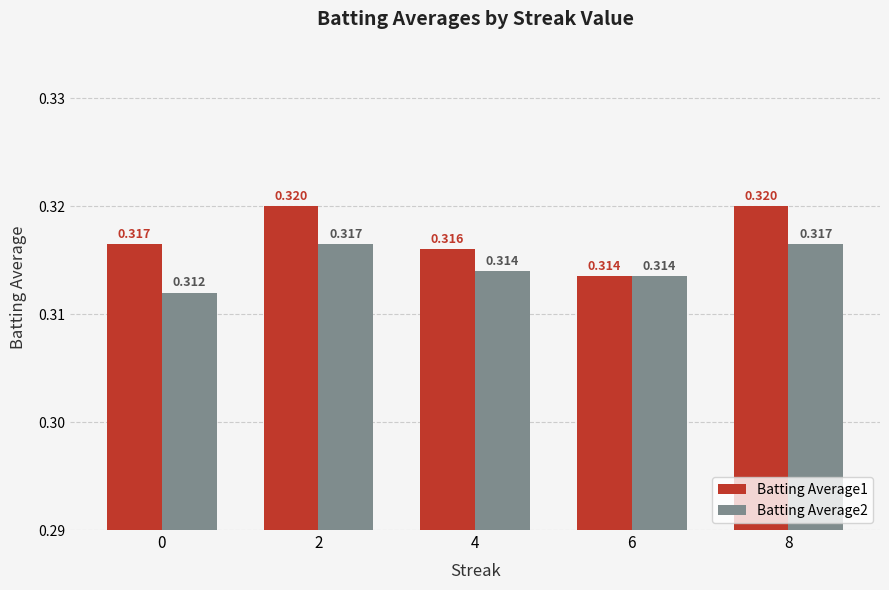

What is the sum of all Batting Average1 values?

1.6